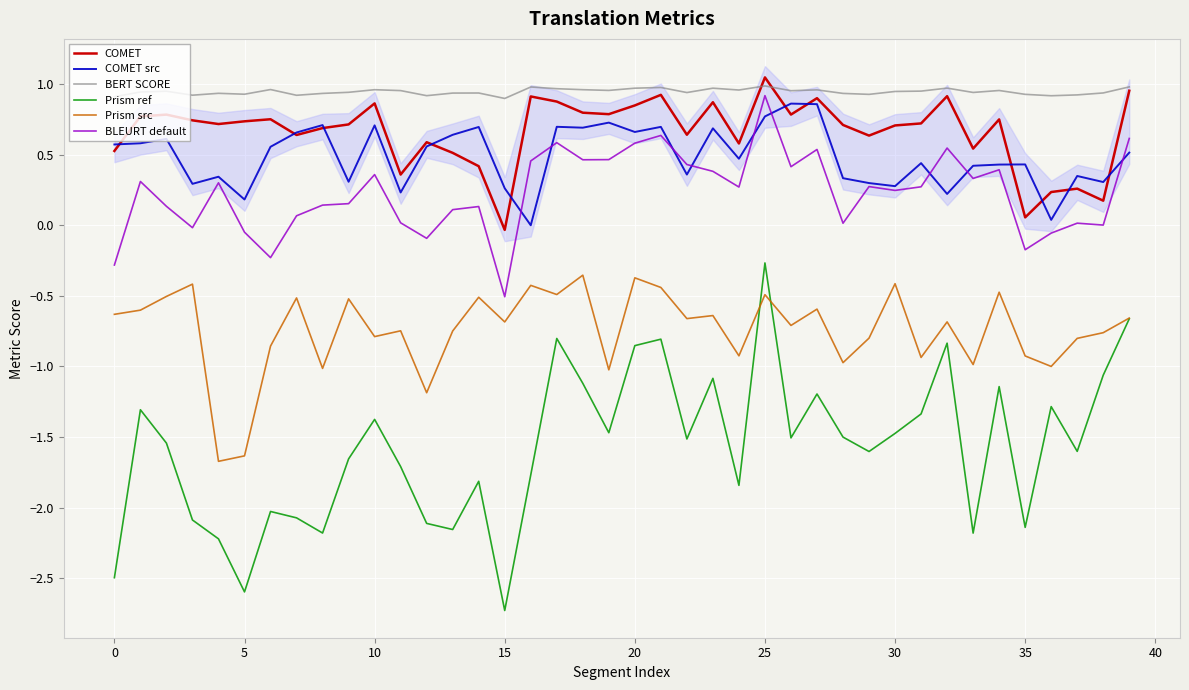

How many lines are shown in the chart?

6